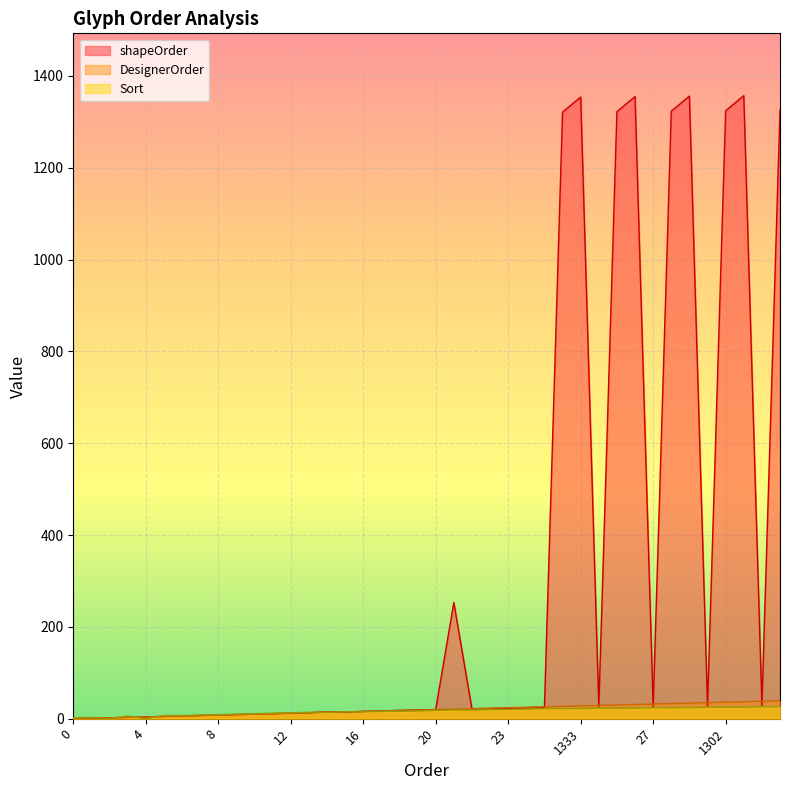

What is the difference between the maximum and minimum values in the shapeOrder series?

1357